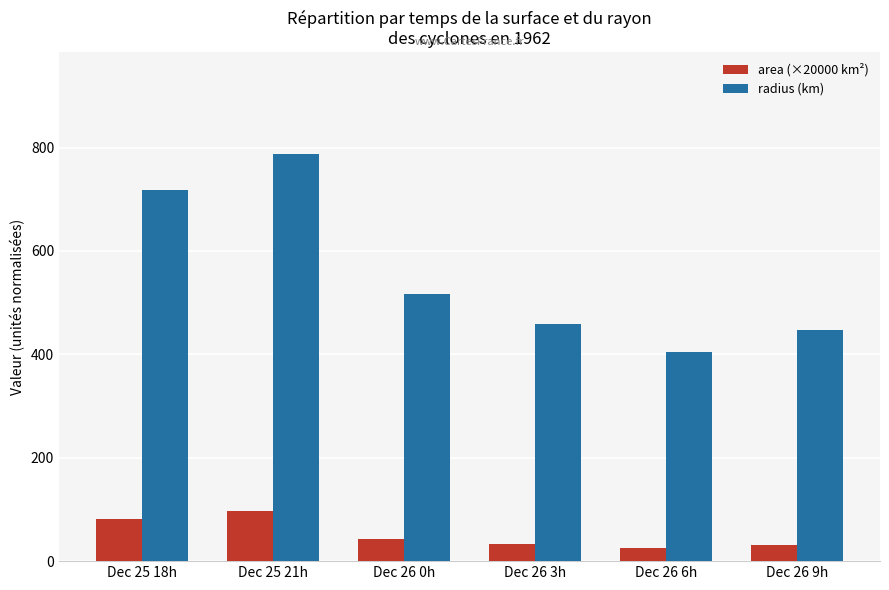

Does the chart contain any negative values?

No